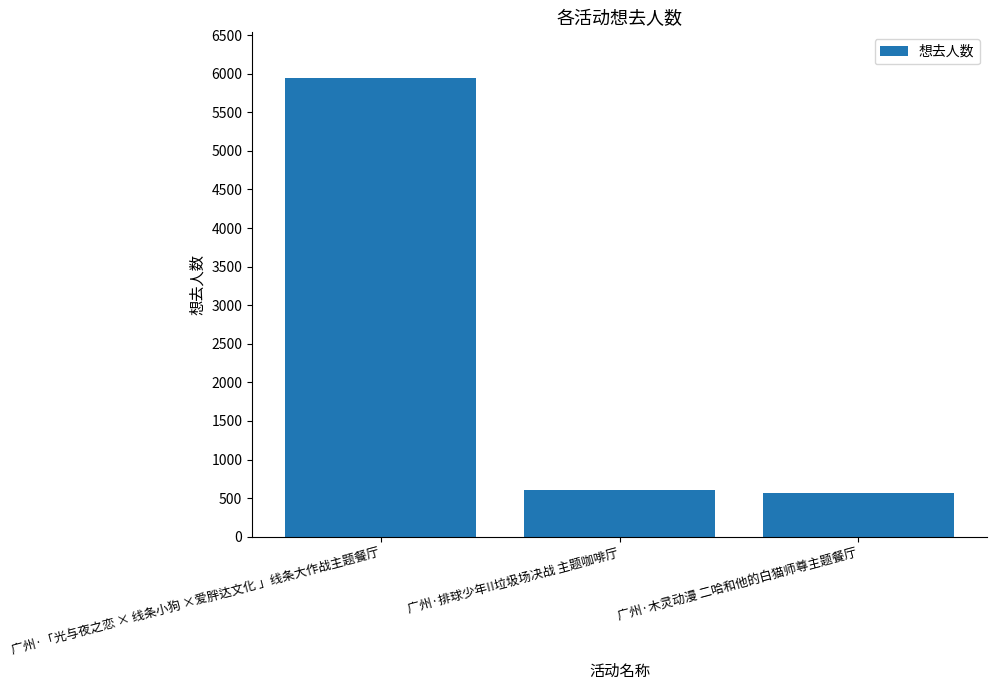

What is the maximum value shown in the chart?

5942